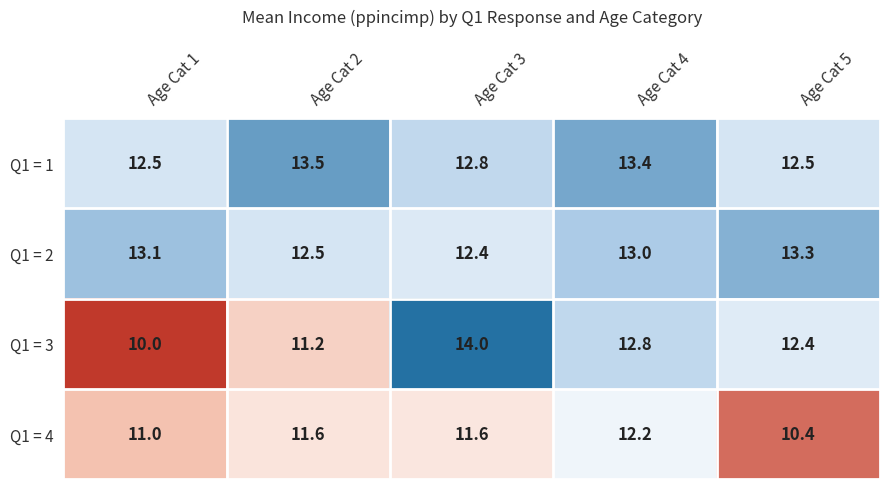

Read the Q1 = 1 value at Age Cat 1.

12.5